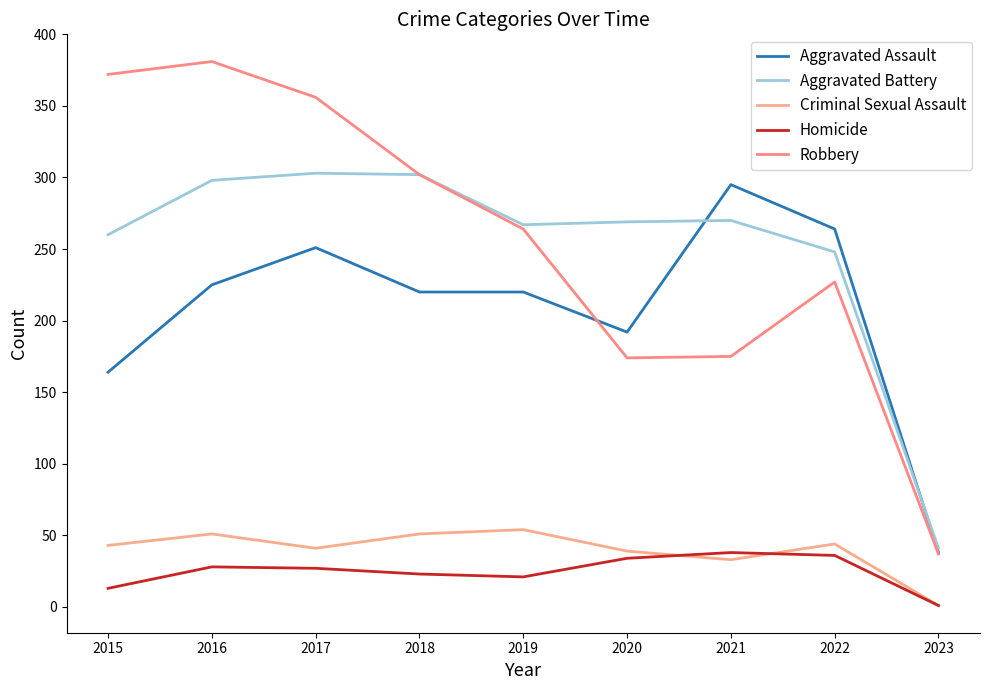

Rank the categories by Homicide value from lowest to highest.

2023, 2015, 2019, 2018, 2017, 2016, 2020, 2022, 2021